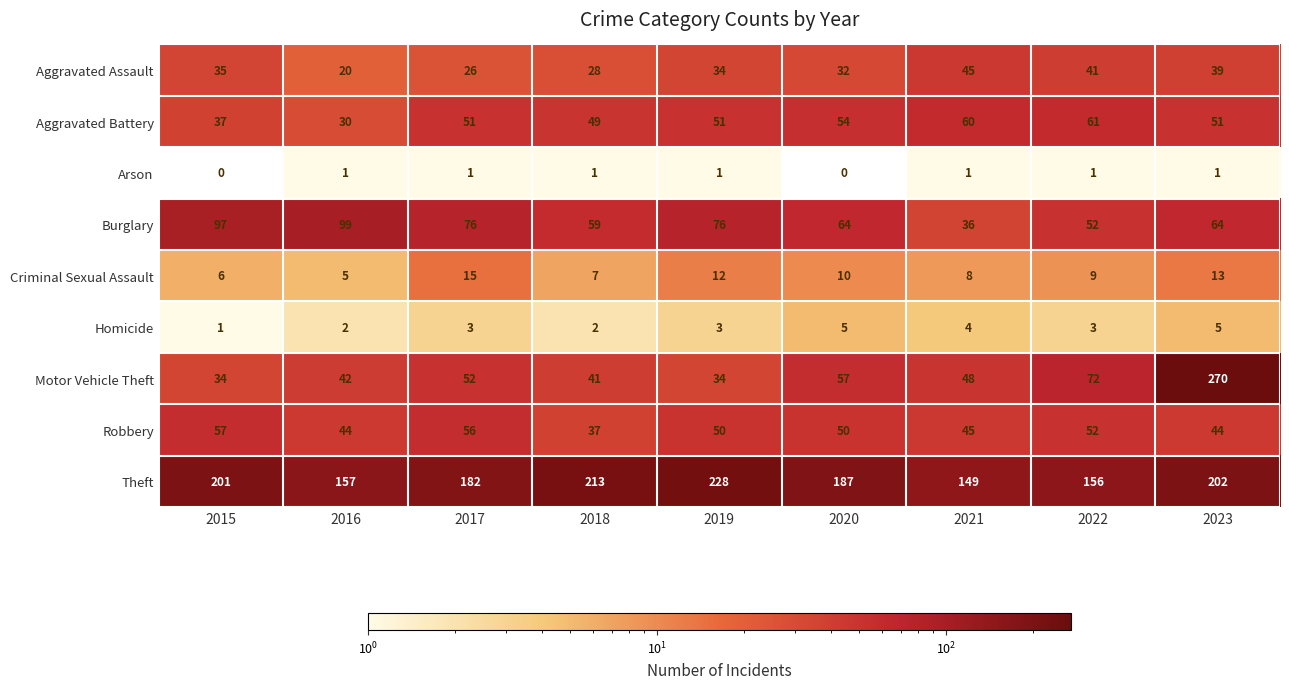

At which category does the chart reach its peak across all series?

2023